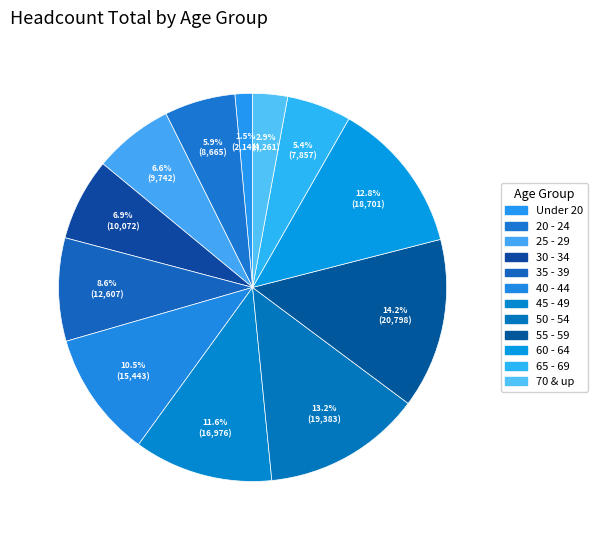

Does any single category account for the majority?

No